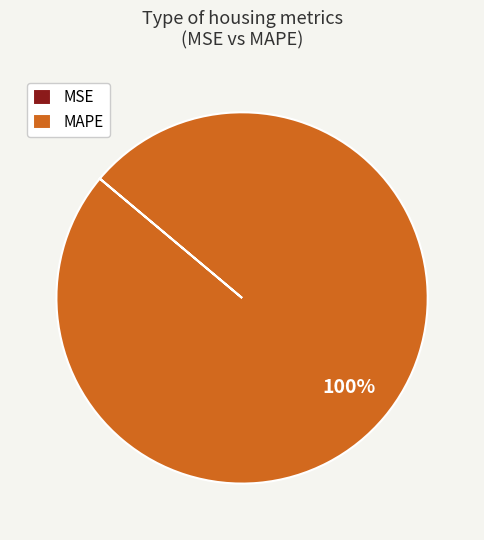

Is there any slice that represents more than half of the pie?

Yes